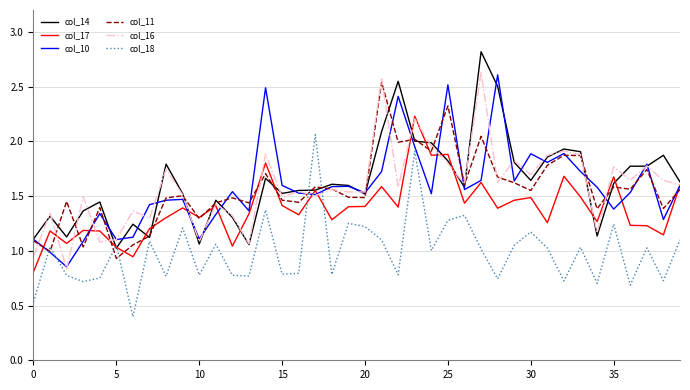

What is the minimum value shown in the chart?

0.4